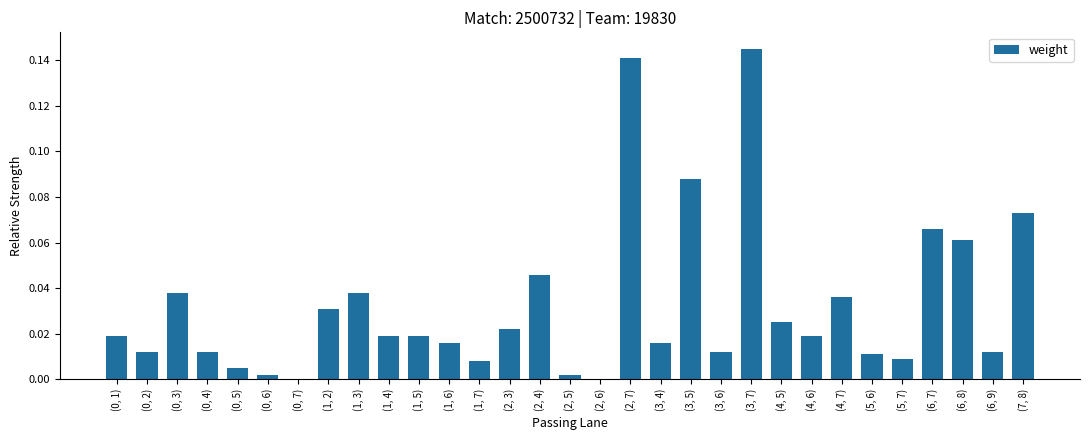

Which has a higher value, (1, 5) or (4, 7)?

(4, 7)